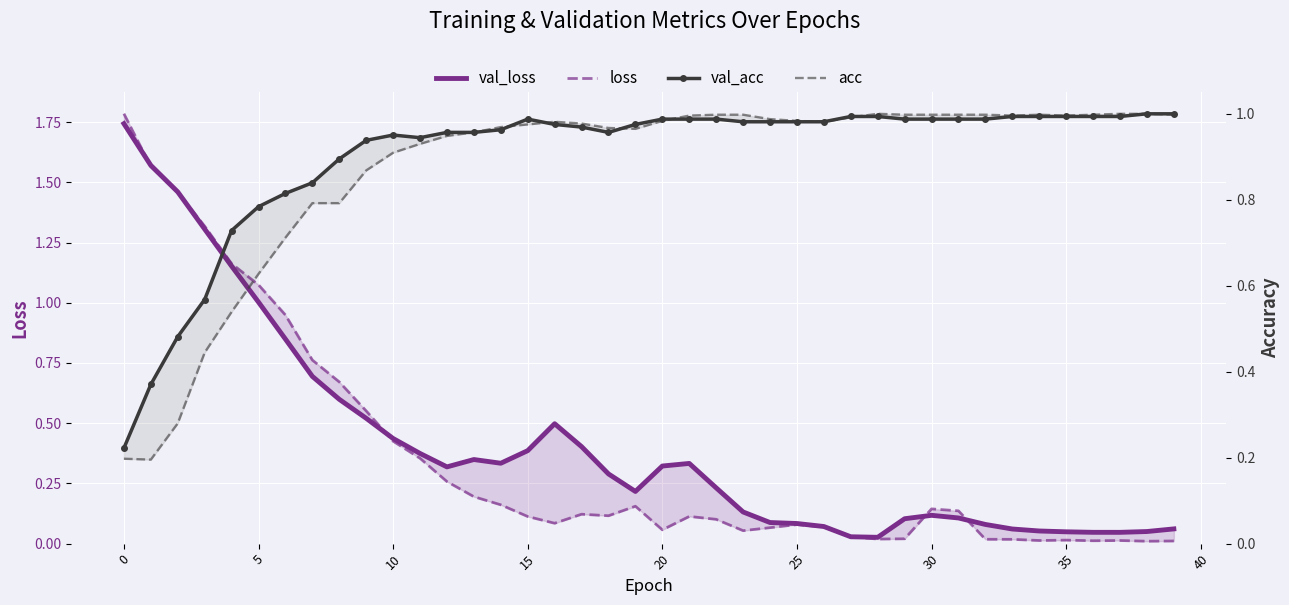

What are all the series names shown in the legend?

val_loss, loss, val_acc, acc